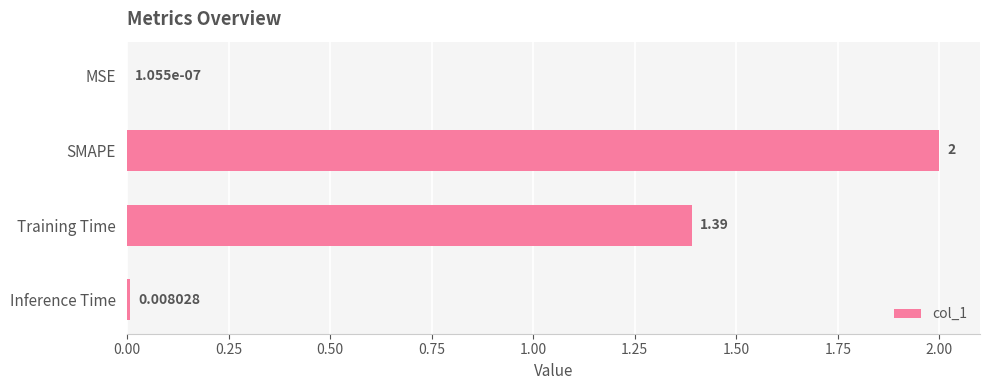

Which has a higher value, SMAPE or Training Time?

SMAPE